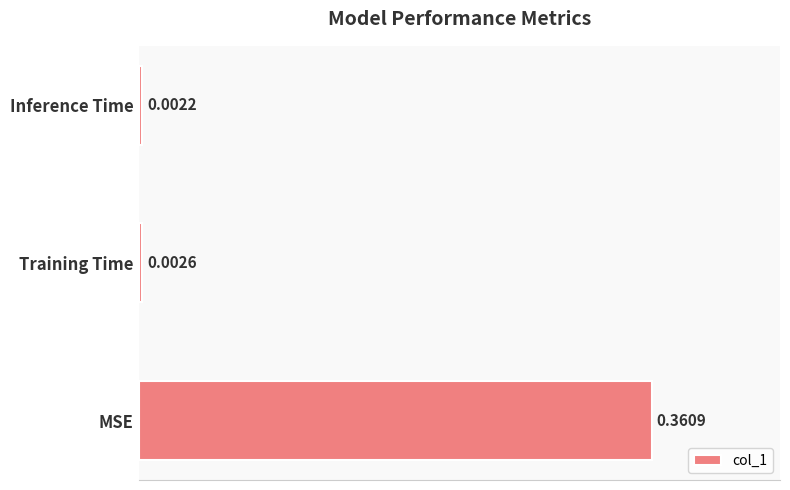

At which label is the value closest to 0?

Inference Time